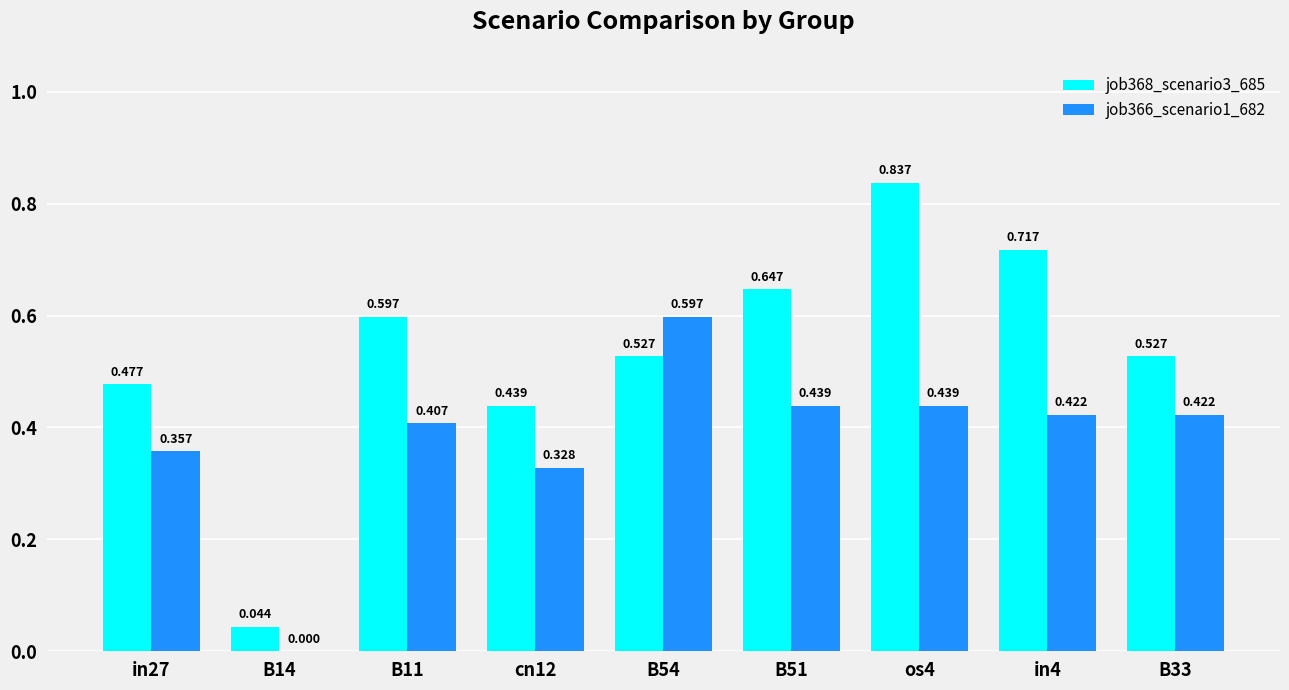

Is the value of job368_scenario3_685 at B54 greater than the value of job366_scenario1_682 at B51?

Yes